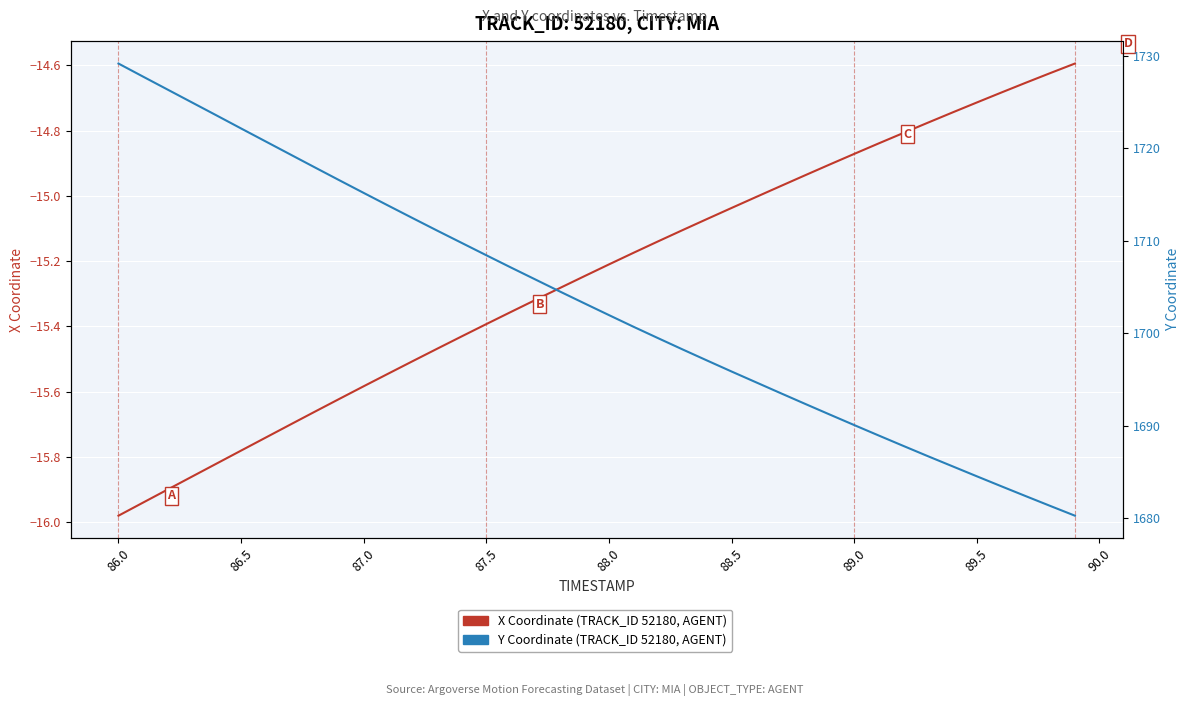

What is the highest value of the X Coordinate (TRACK_ID 52180) series?

-14.6